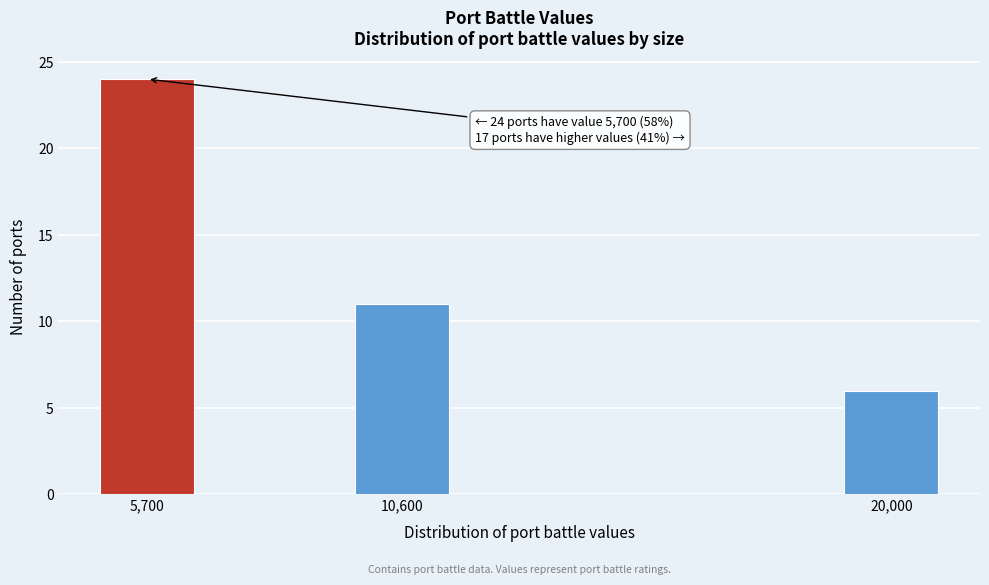

Reading left to right, what are all the values shown in this chart?

24	11	6